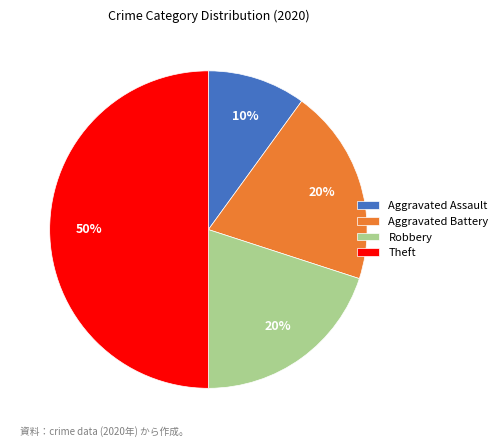

To the nearest percent, what is the average slice percentage?

25%